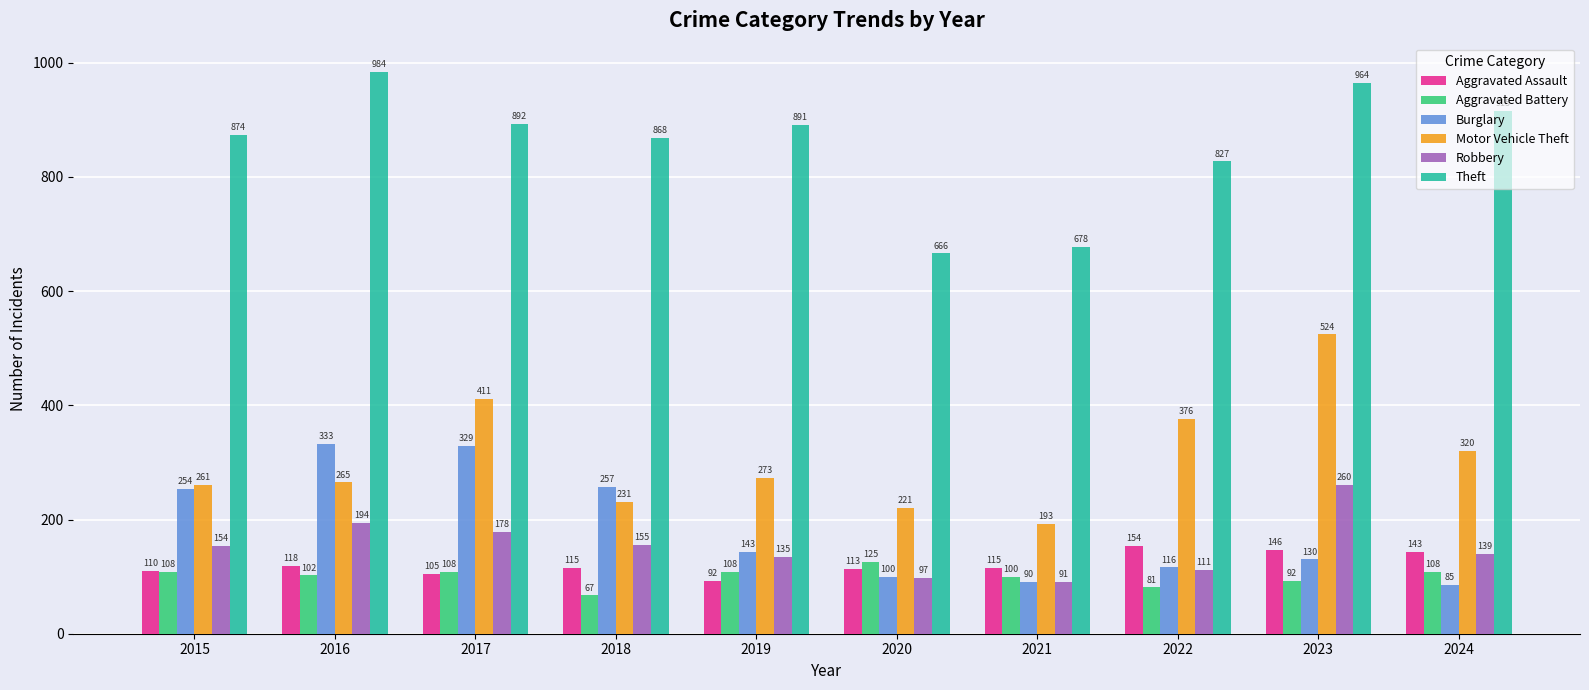

True or false: Aggravated Battery has a value of 102 at 2016.

True